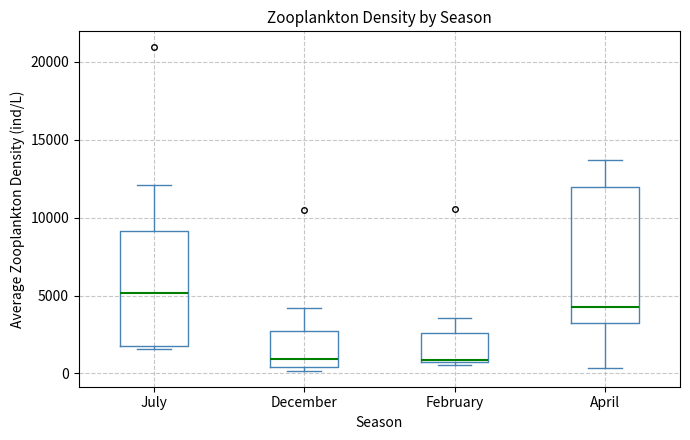

Which box is the tallest, from its lower edge to its upper edge?

April